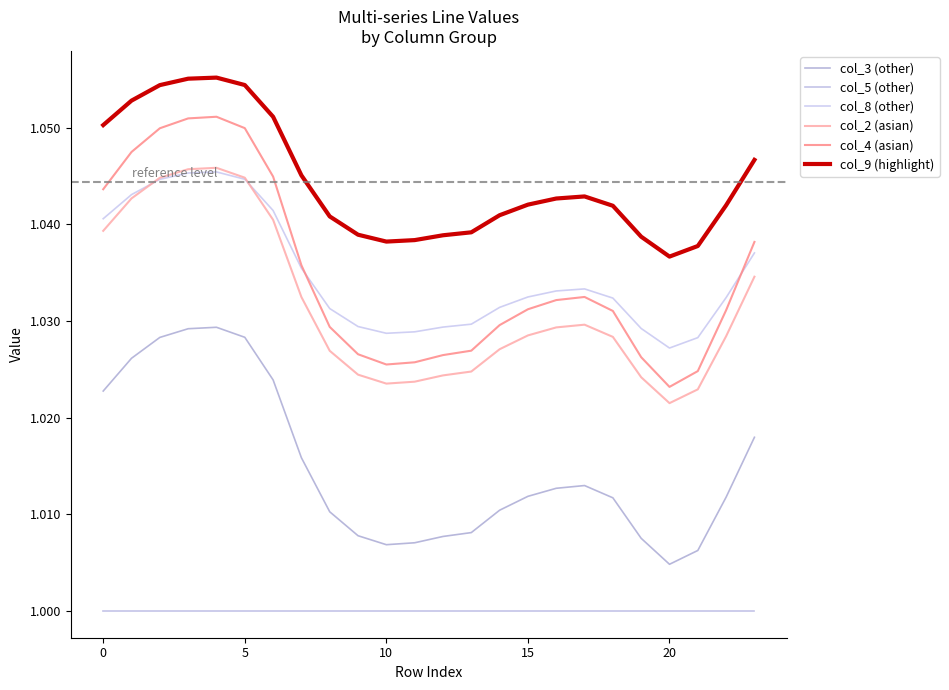

How many lines are shown in the chart?

6